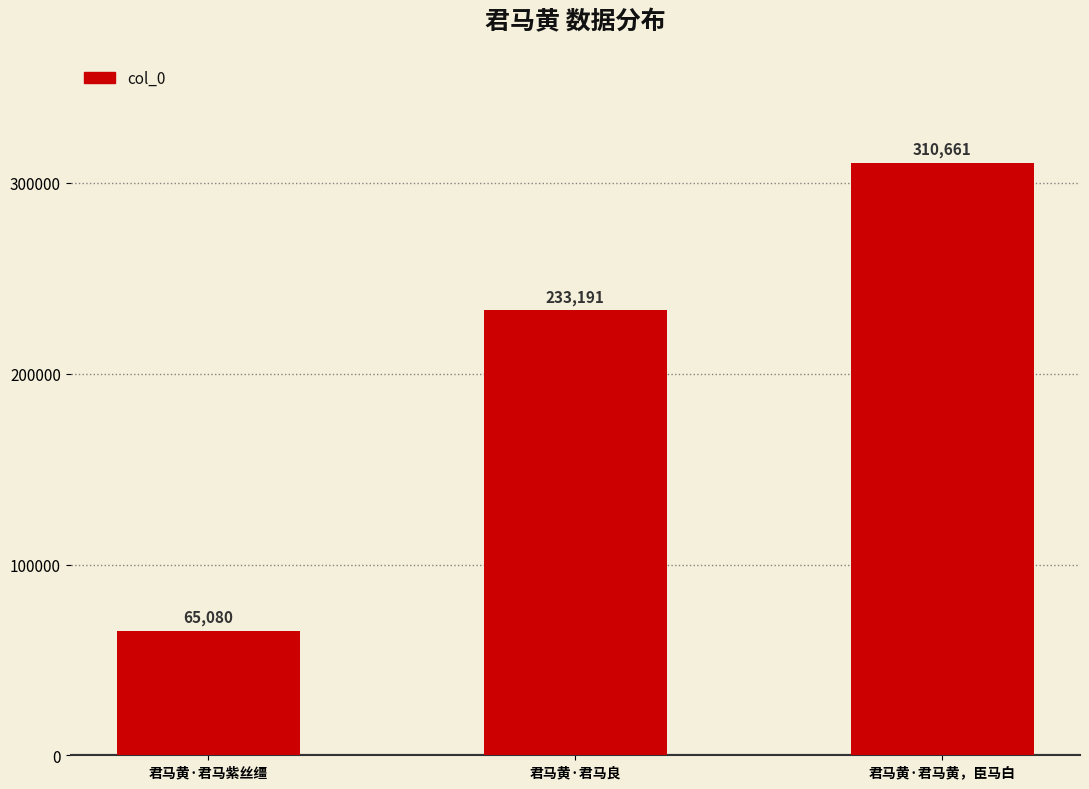

What is the value of the 2nd bar from the left?

233191